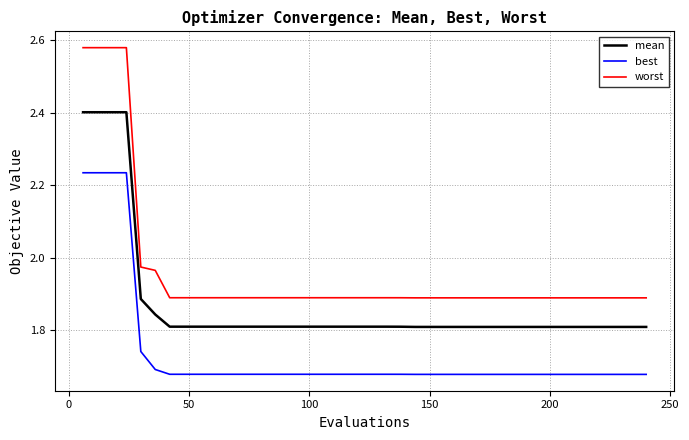

How many lines are shown in the chart?

3